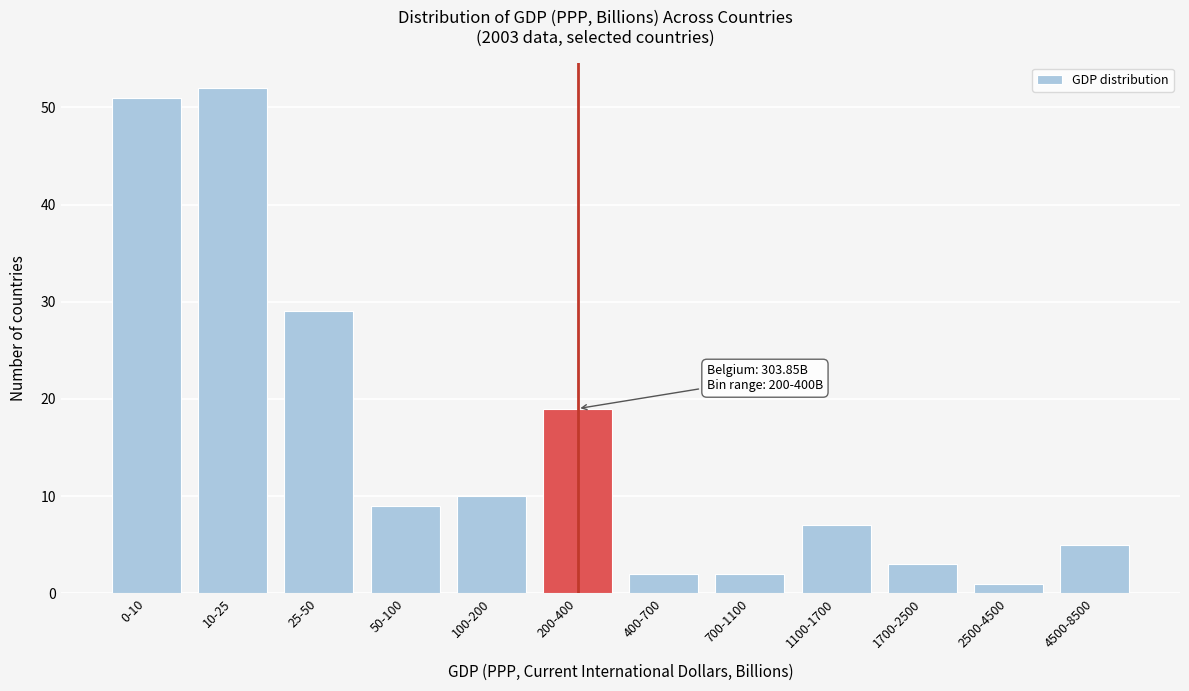

Reading left to right, transcribe all the data shown in this chart.

51	52	29	9	10	19	2	2	7	3	1	5